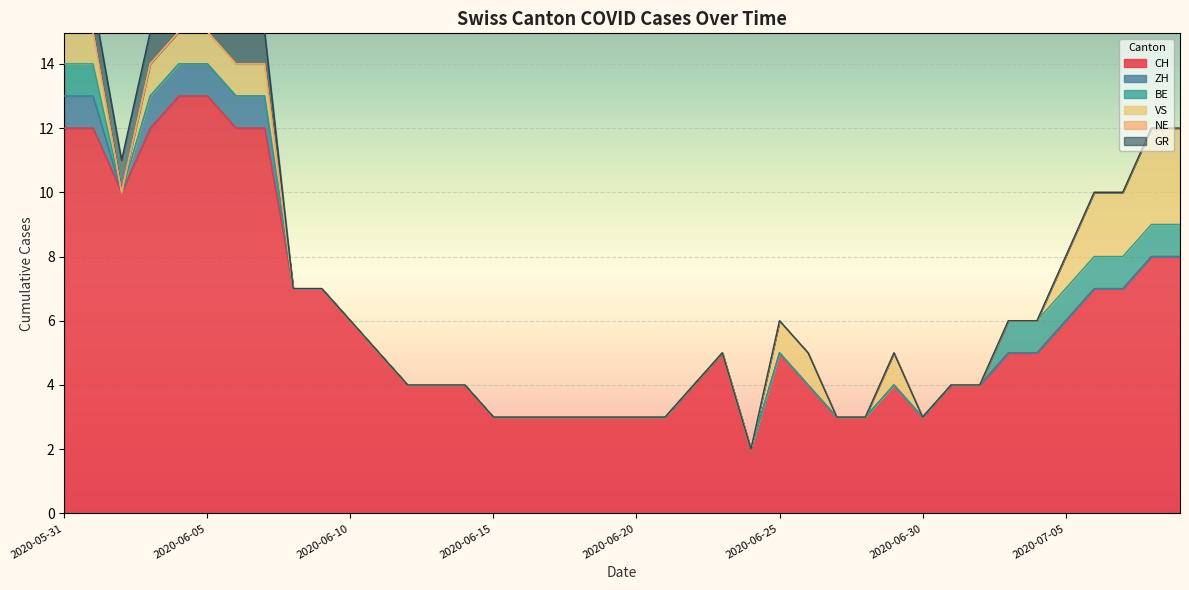

Between 2020-07-05 and 2020-07-08, which series saw the biggest shift?

CH